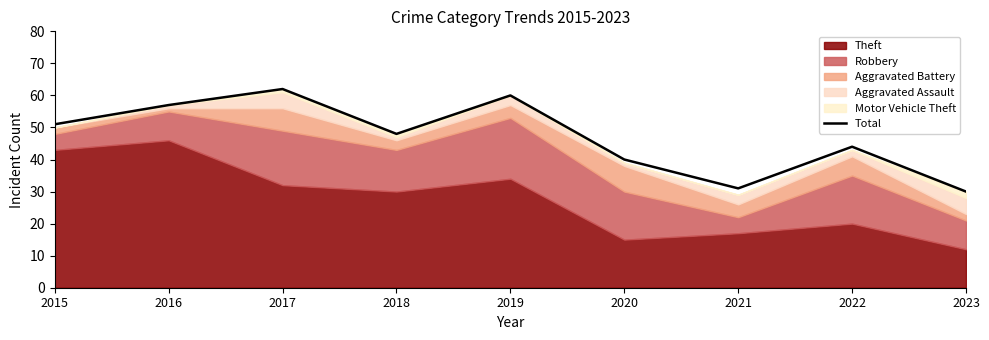

Rank the categories by value from lowest to highest.

2023, 2021, 2020, 2022, 2018, 2015, 2016, 2019, 2017